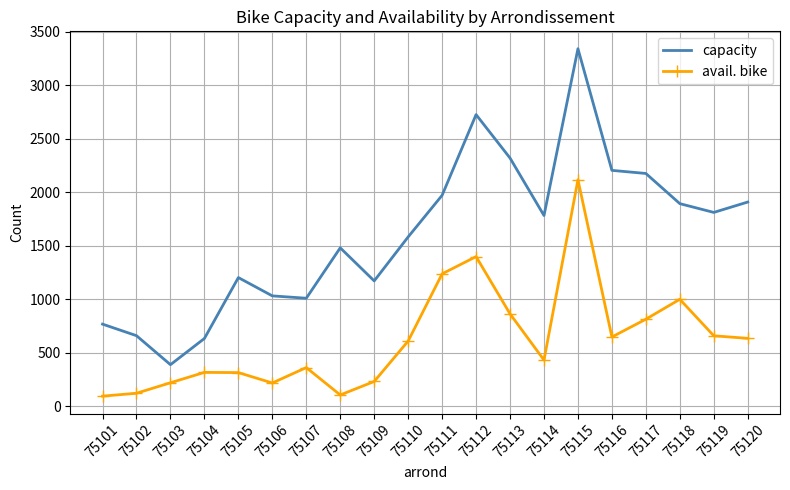

Rank the series at 75117 from highest to lowest value.

capacity, avail. bike